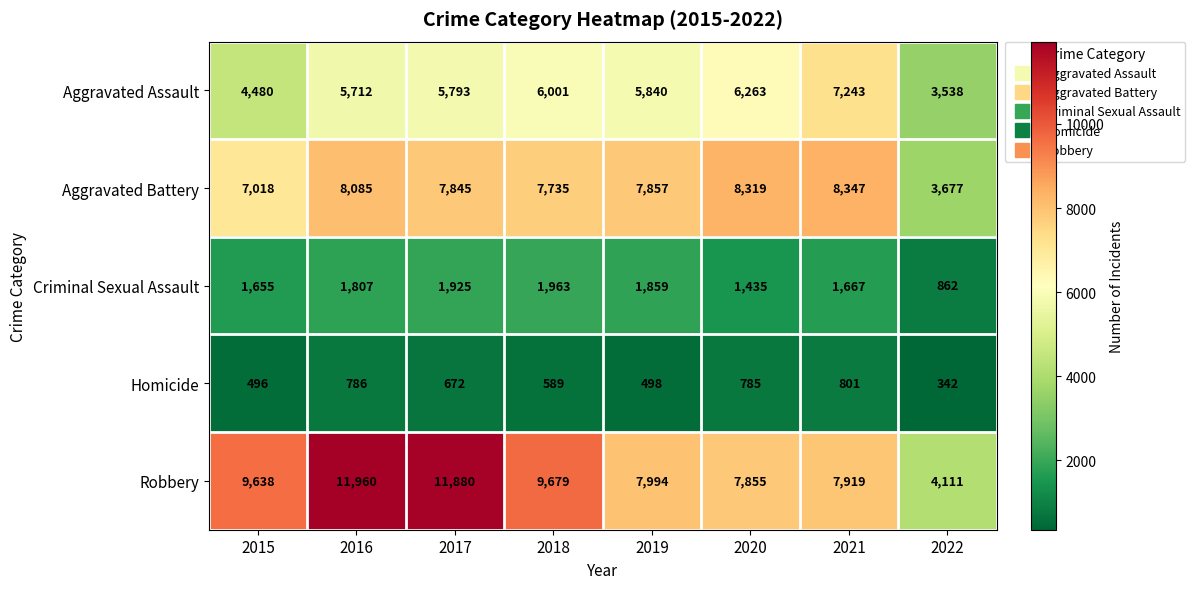

What is the difference between the maximum and minimum values in the Aggravated Battery series?

4670